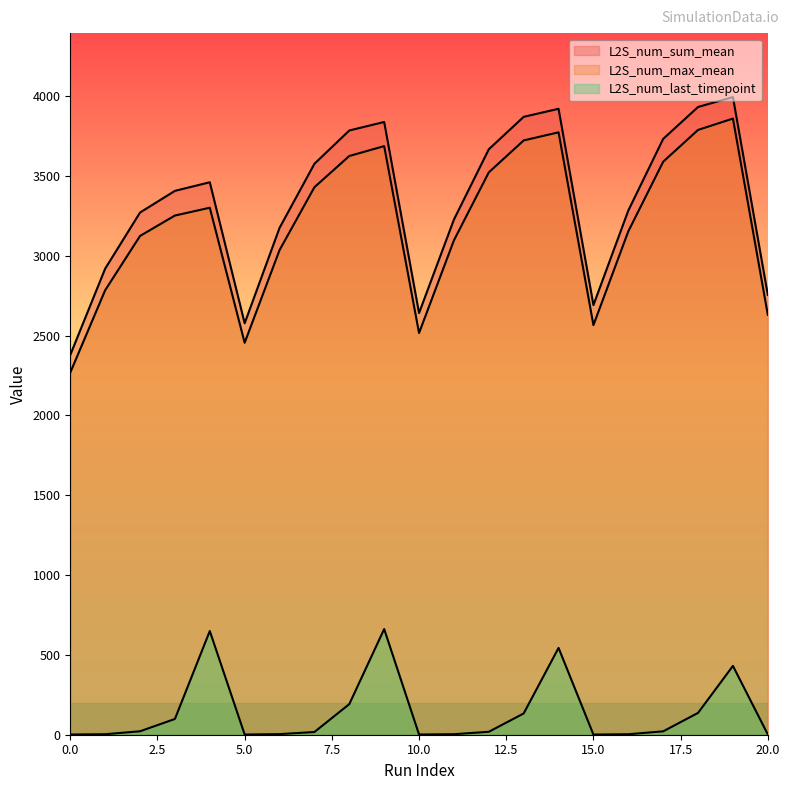

True or false: L2S_num_last_timepoint and L2S_num_sum_mean cross at least once.

False